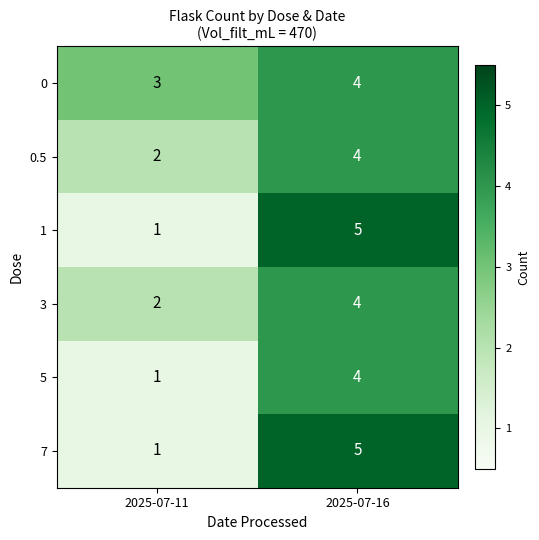

Reading right to left, extract all data points from this chart.

0: 2025-07-16=4	2025-07-11=3
0.5: 2025-07-16=4	2025-07-11=2
1: 2025-07-16=5	2025-07-11=1
3: 2025-07-16=4	2025-07-11=2
5: 2025-07-16=4	2025-07-11=1
7: 2025-07-16=5	2025-07-11=1